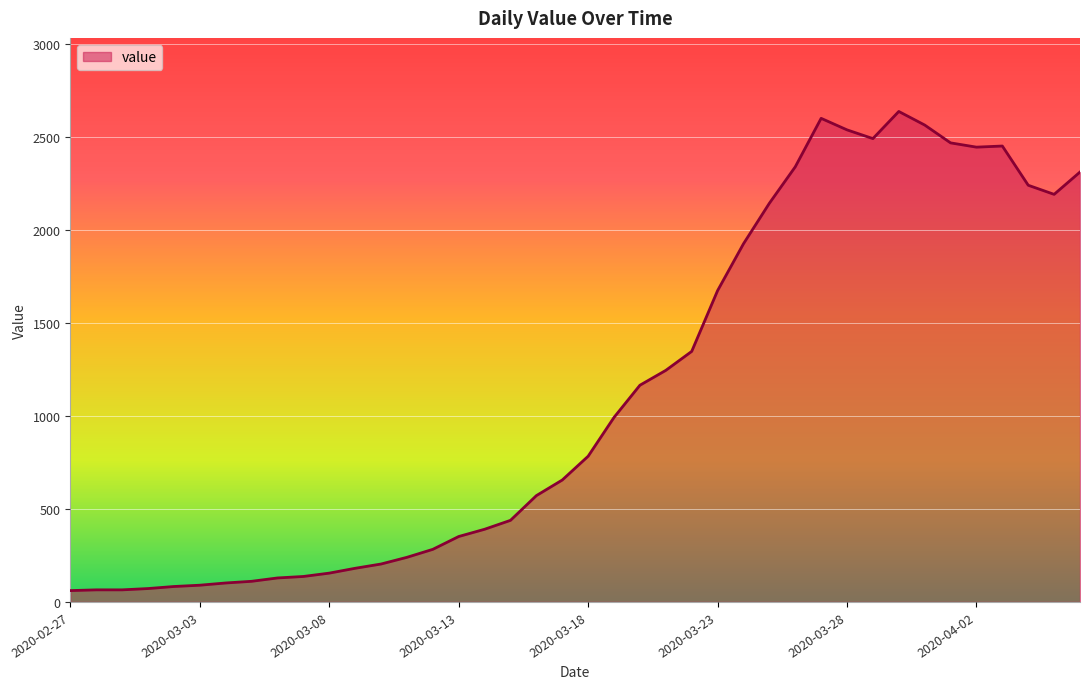

What is the maximum value shown in the chart?

2639